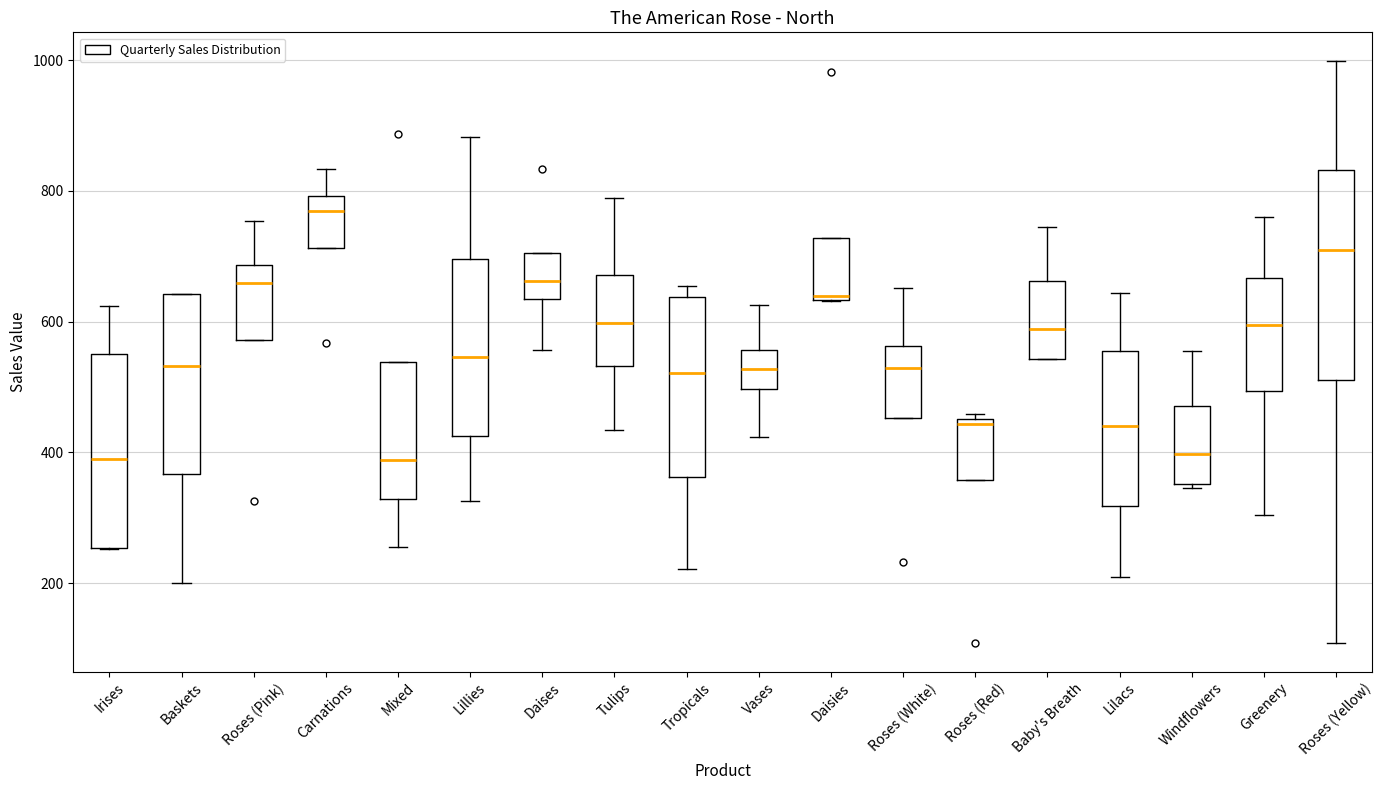

Reading left to right, transcribe this box plot: for each box, give where its median line is, the range the box spans, and where its two whiskers end, as read against the y-axis. The values are not printed on the chart, so give them approximately, as read against the axis.

Irises: median 400, box 260 to 540, whiskers 260 to 620
Baskets: median 540, box 360 to 640, whiskers 200 to 640
Roses (Pink): median 660, box 580 to 680, whiskers 580 to 760
Carnations: median 760, box 720 to 800, whiskers 720 to 840
Mixed: median 380, box 320 to 540, whiskers 260 to 540
Lillies: median 540, box 420 to 700, whiskers 320 to 880
Daises: median 660, box 640 to 700, whiskers 560 to 700
Tulips: median 600, box 540 to 680, whiskers 440 to 780
Tropicals: median 520, box 360 to 640, whiskers 220 to 660
Vases: median 520, box 500 to 560, whiskers 420 to 620
Daisies: median 640, box 640 to 720, whiskers 640 to 720
Roses (White): median 520, box 460 to 560, whiskers 460 to 660
Roses (Red): median 440, box 360 to 460, whiskers 360 to 460 (just above the box's upper edge)
Baby's Breath: median 580, box 540 to 660, whiskers 540 to 740
Lilacs: median 440, box 320 to 560, whiskers 200 to 640
Windflowers: median 400, box 360 to 480, whiskers 340 to 560
Greenery: median 600, box 500 to 660, whiskers 300 to 760
Roses (Yellow): median 720, box 520 to 840, whiskers 100 to 1000